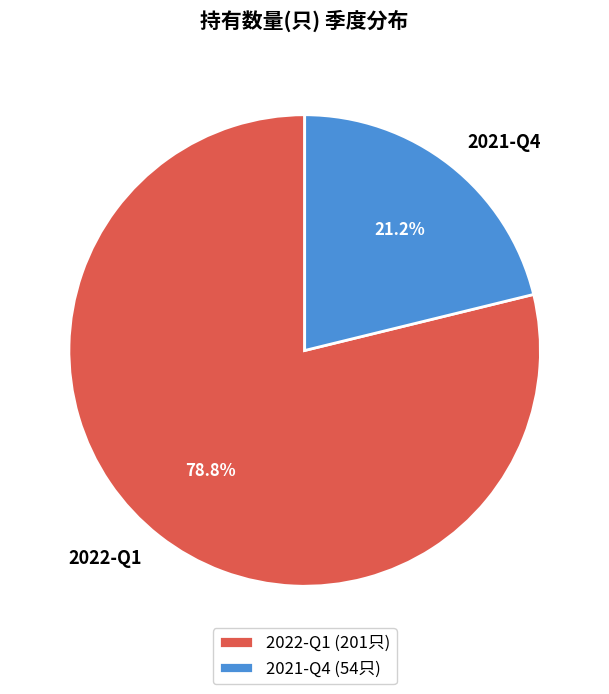

How many segments does this pie chart have?

2